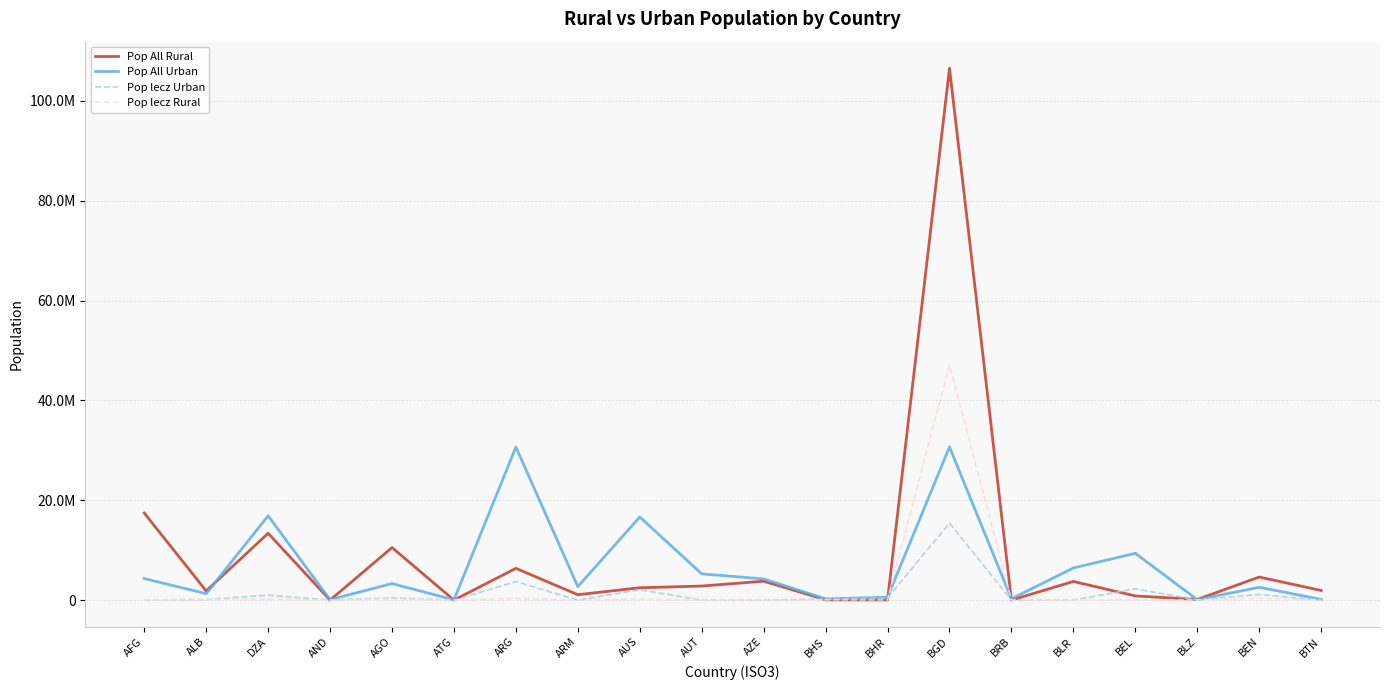

At which category is the sum across all series the highest?

BGD